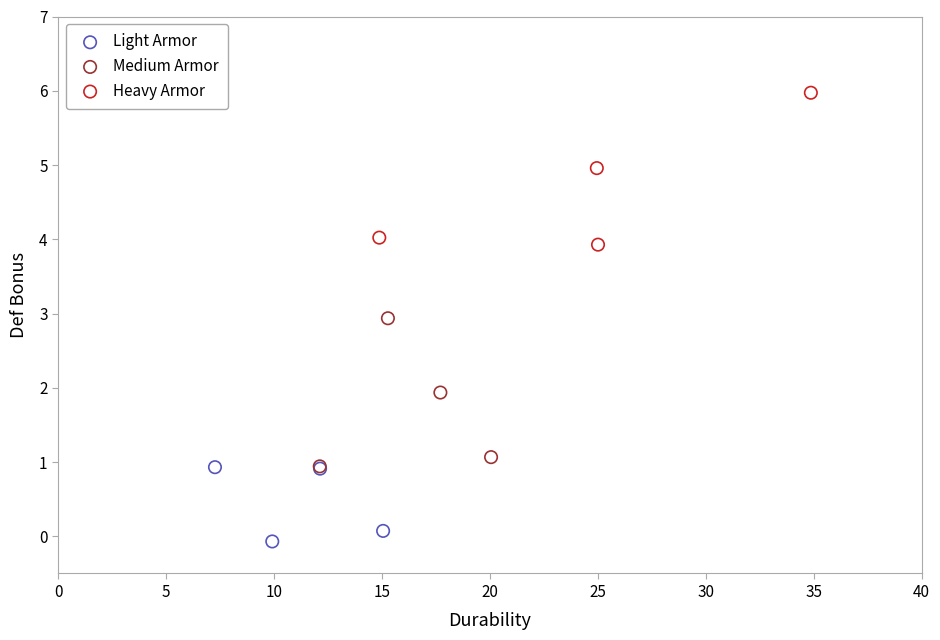

Which series has the widest spread of Y values?

Heavy Armor